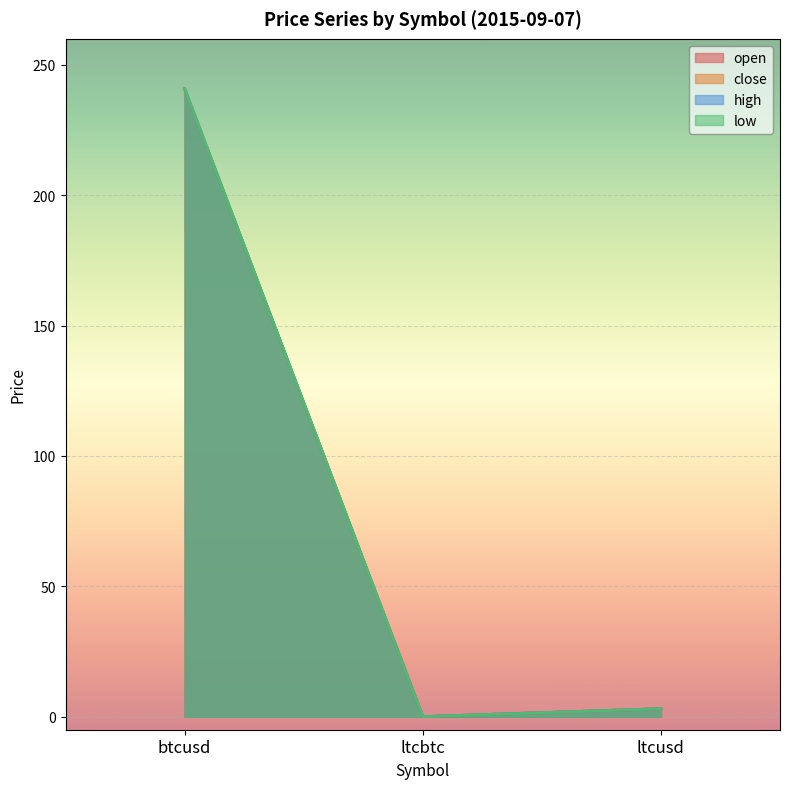

Which series has the largest total across all categories?

open